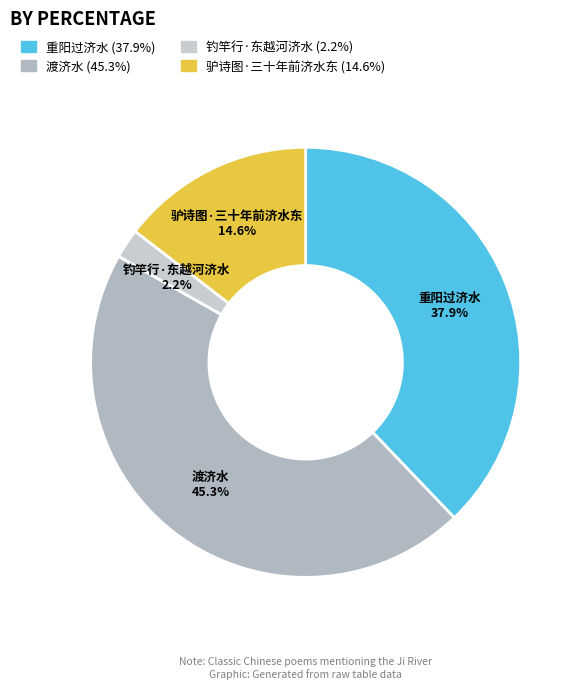

How many slices are in this pie chart?

4